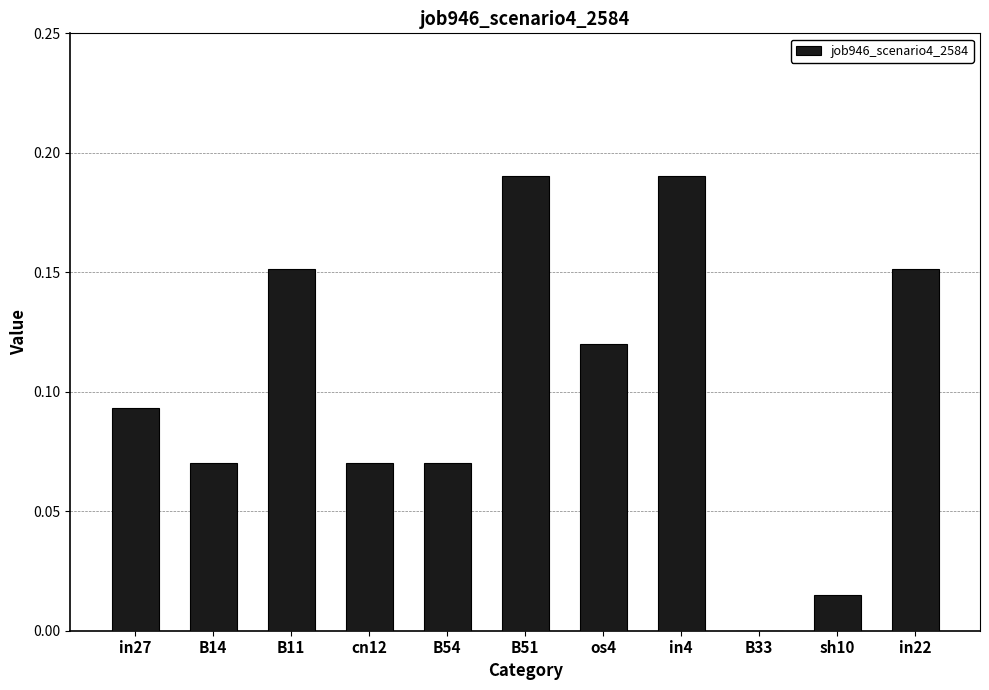

What is the change in value from os4 to in4?

+0.1